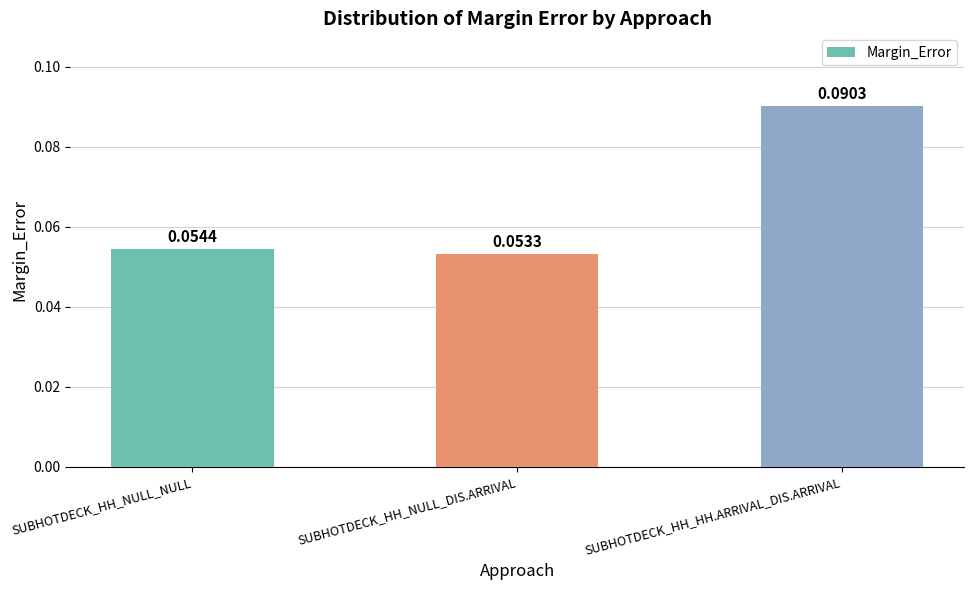

Which category has the lowest value across all series?

SUBHOTDECK_HH_NULL_DIS.ARRIVAL